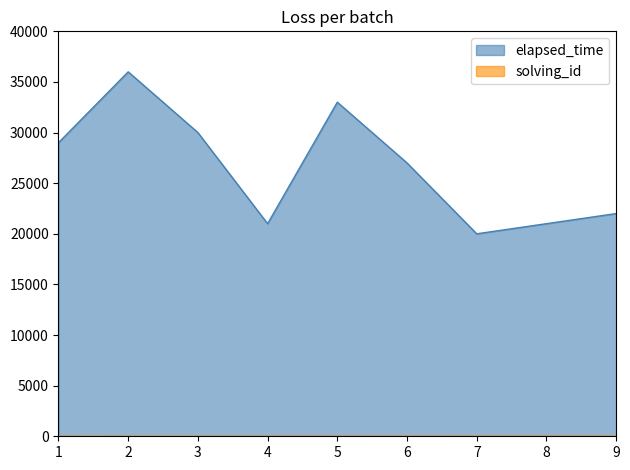

What value does the solving_id series have at 5?

5